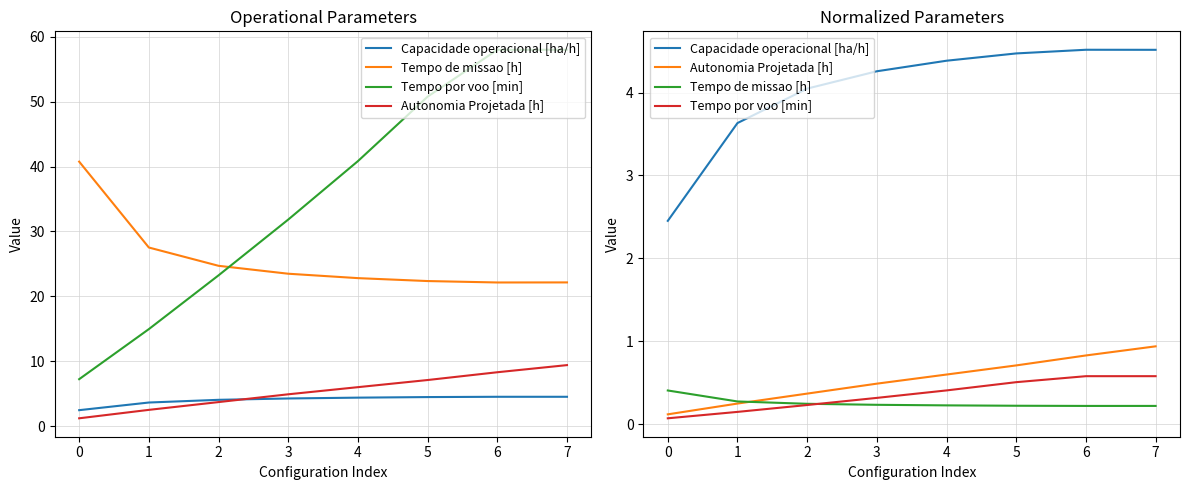

Which series has the widest spread of values?

Capacidade operacional [ha/h]